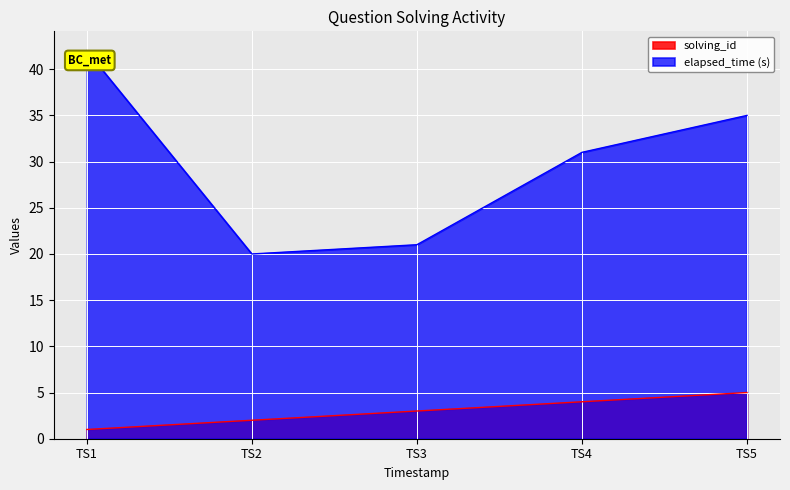

Is the value of solving_id at TS3 greater than the value of elapsed_time (s) at TS2?

No